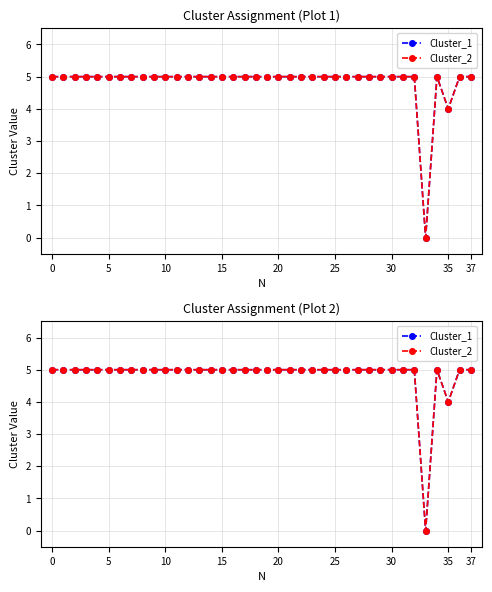

True or false: Cluster_1 and Cluster_2 cross at least once.

False